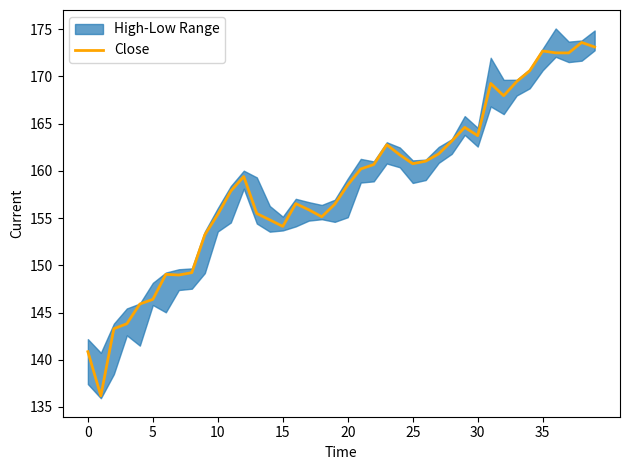

What is the lowest value of the Close series?

136.2